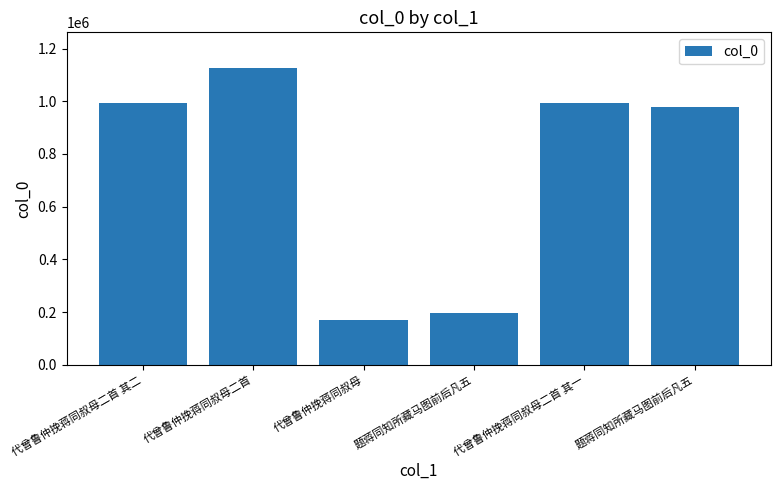

Reading left to right, transcribe all the data shown in this chart.

代曾鲁仲挽蒋同叔母二首 其二=994535	代曾鲁仲挽蒋同叔母二首=1126711	代曾鲁仲挽蒋同叔母=168567	题蒋同知所藏马图前后凡五=196650	代曾鲁仲挽蒋同叔母二首 其一=994536	题蒋同知所藏马图前后凡五=976782